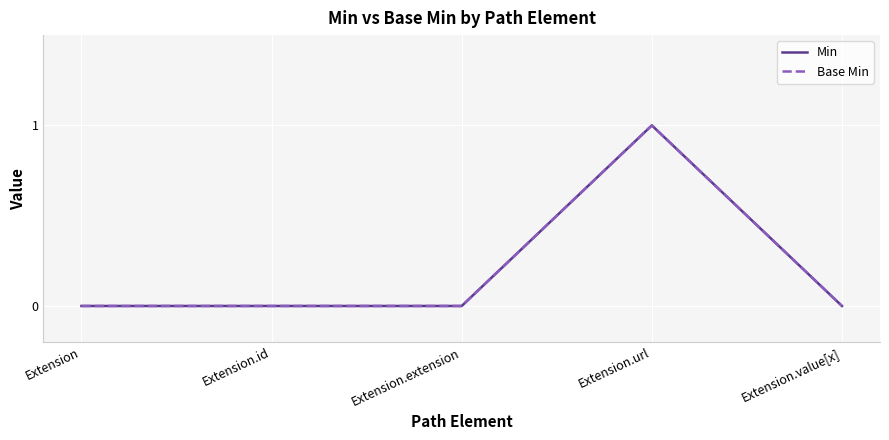

Rank the categories by Min value from highest to lowest.

Extension.url, Extension, Extension.id, Extension.extension, Extension.value[x]